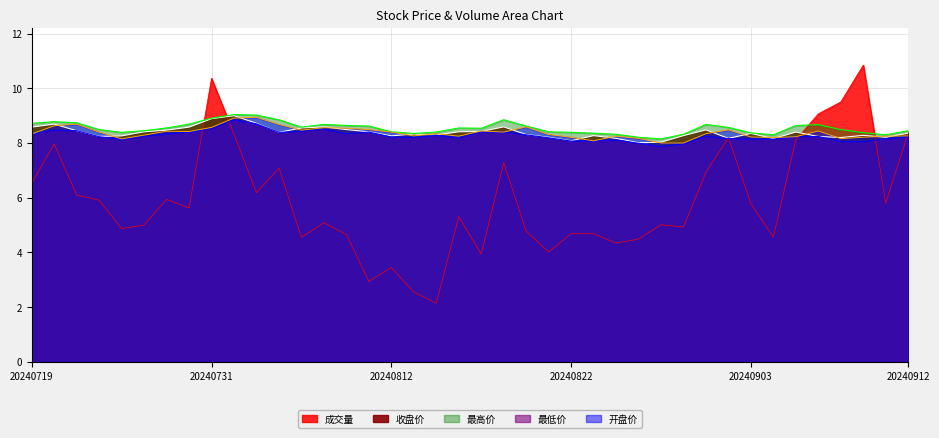

Which series has the widest spread of values?

成交量